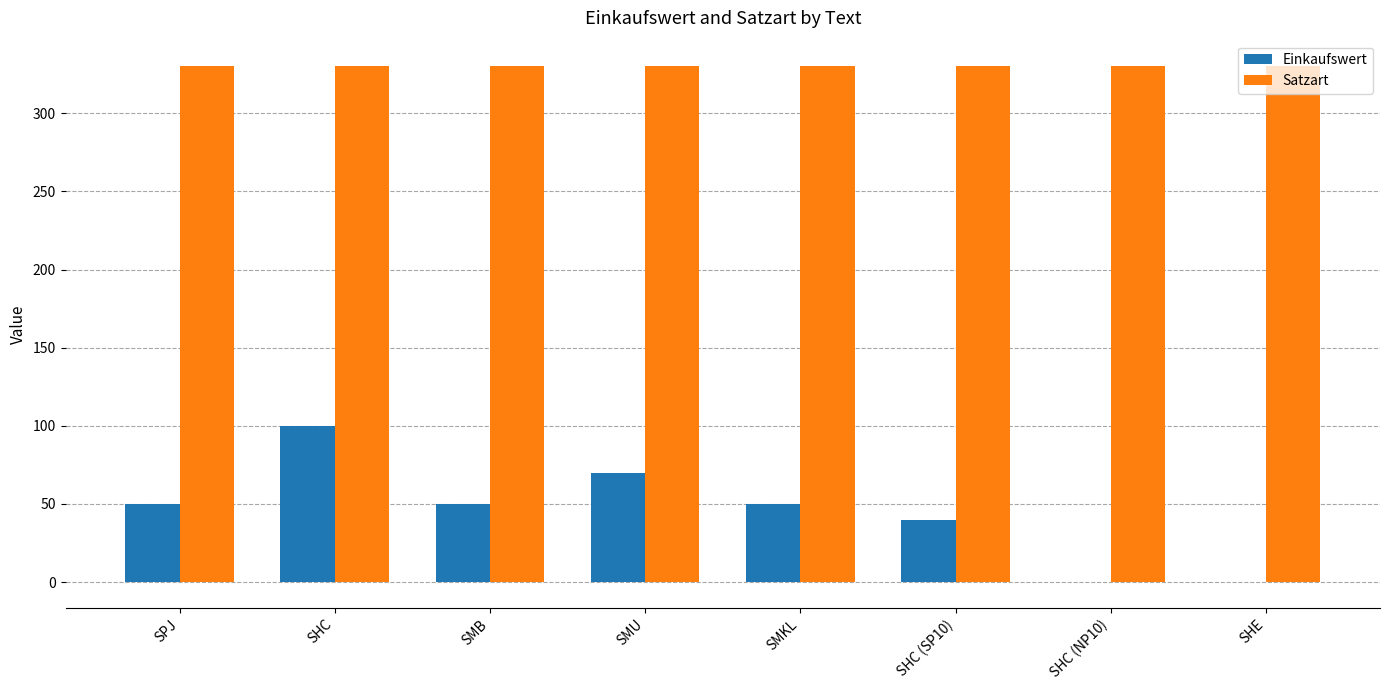

What is the approximate value of Einkaufswert at SMB?

50.0